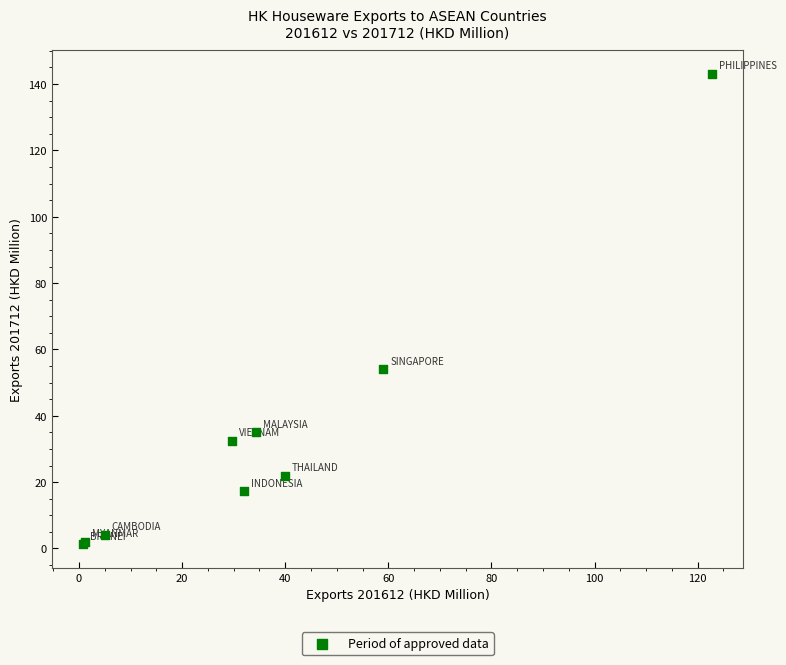

What Y value in the scatter plot is closest to 72?

54.0